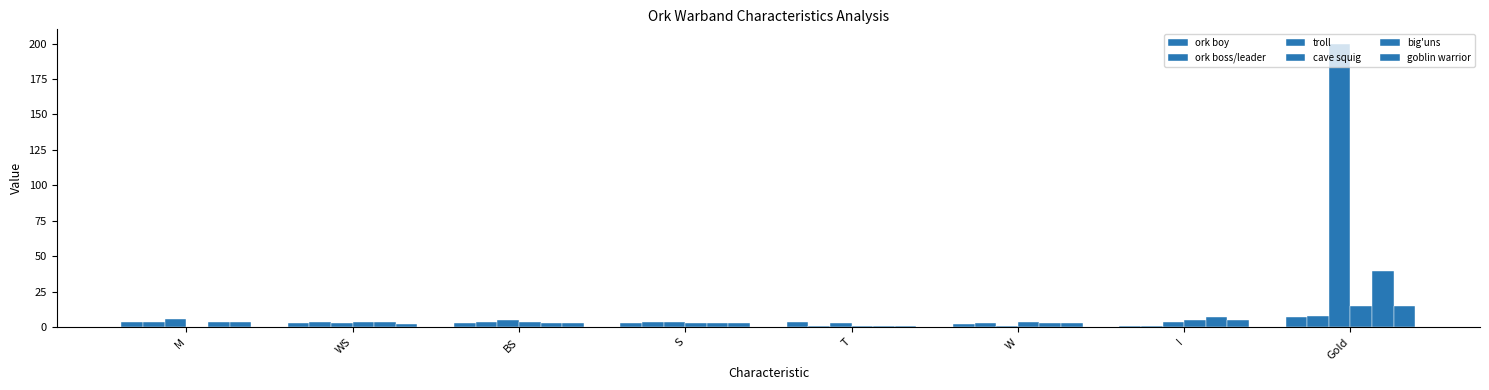

How many groups of bars are there?

8